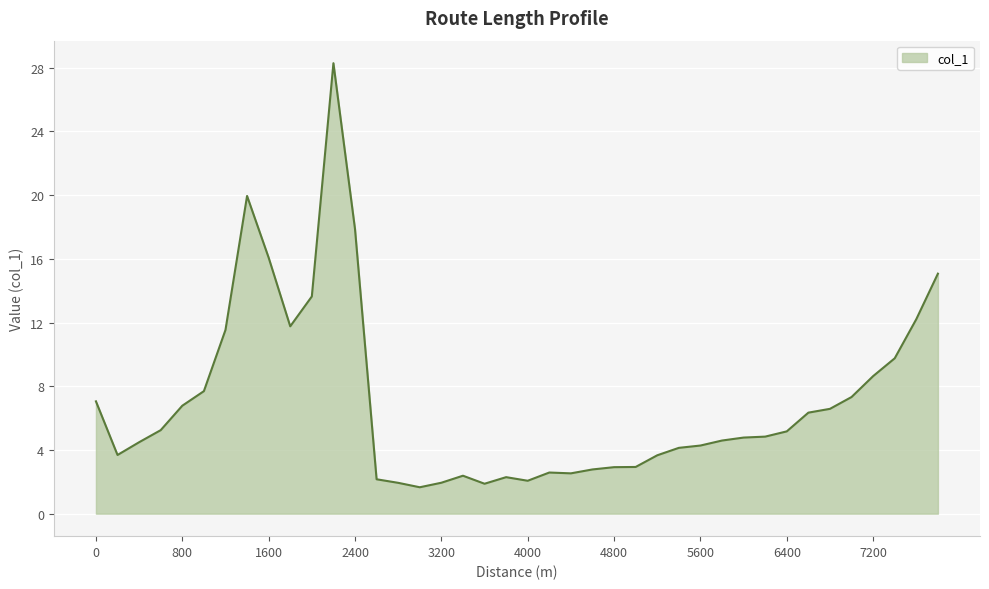

What is the difference between the maximum and minimum values?

26.6